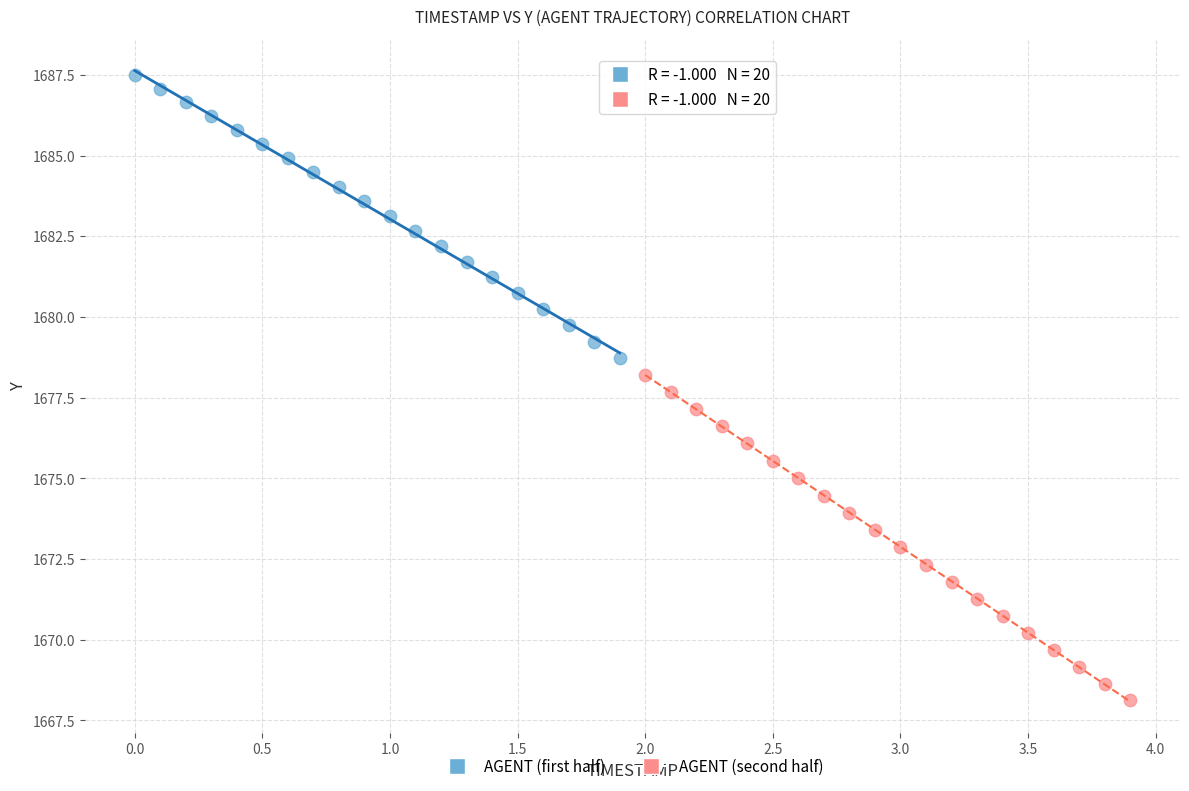

Which series contains the lowest Y value?

AGENT (second half)